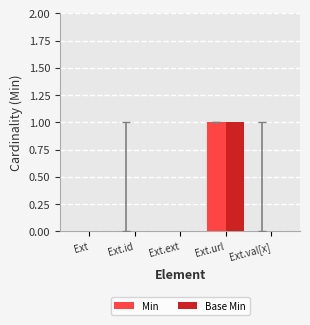

How many categories are shown in the chart?

5